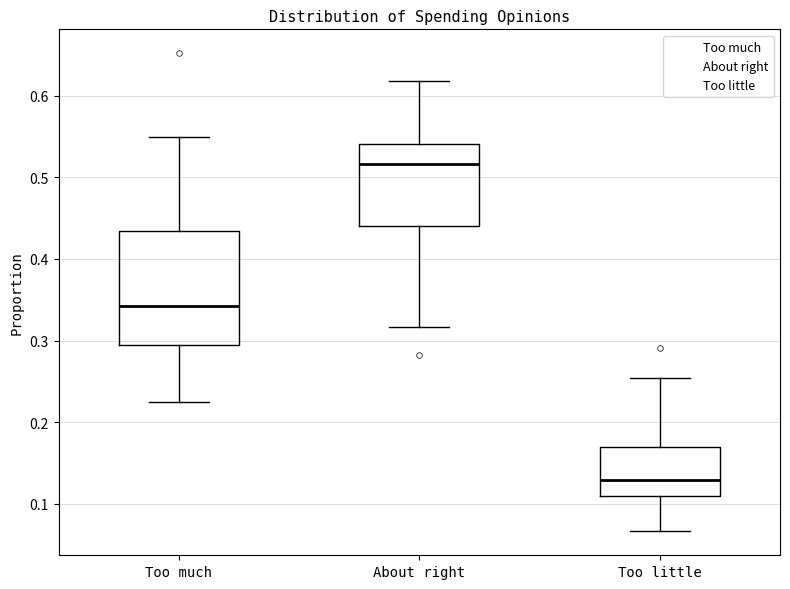

Reading left to right, read every box against the y-axis: the position of its median line, the range the box covers, and the ends of its whiskers. The values are not printed on the chart, so give them approximately, as read against the axis.

Too much: median 0.34, box 0.29 to 0.43, whiskers 0.22 to 0.55
About right: median 0.52, box 0.44 to 0.54, whiskers 0.32 to 0.62
Too little: median 0.13, box 0.11 to 0.17, whiskers 0.07 to 0.25